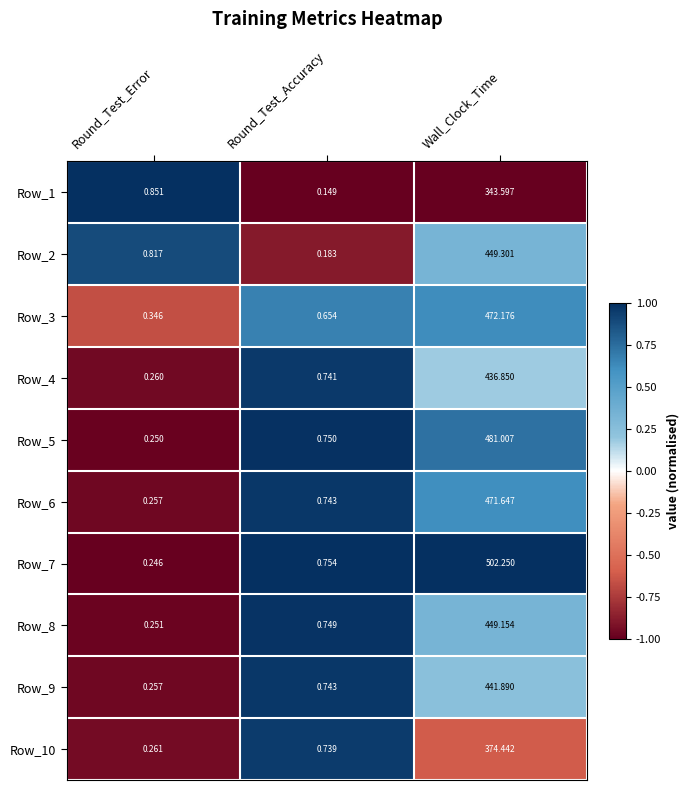

What is the difference between the highest and lowest values at Wall_Clock_Time?

158.7